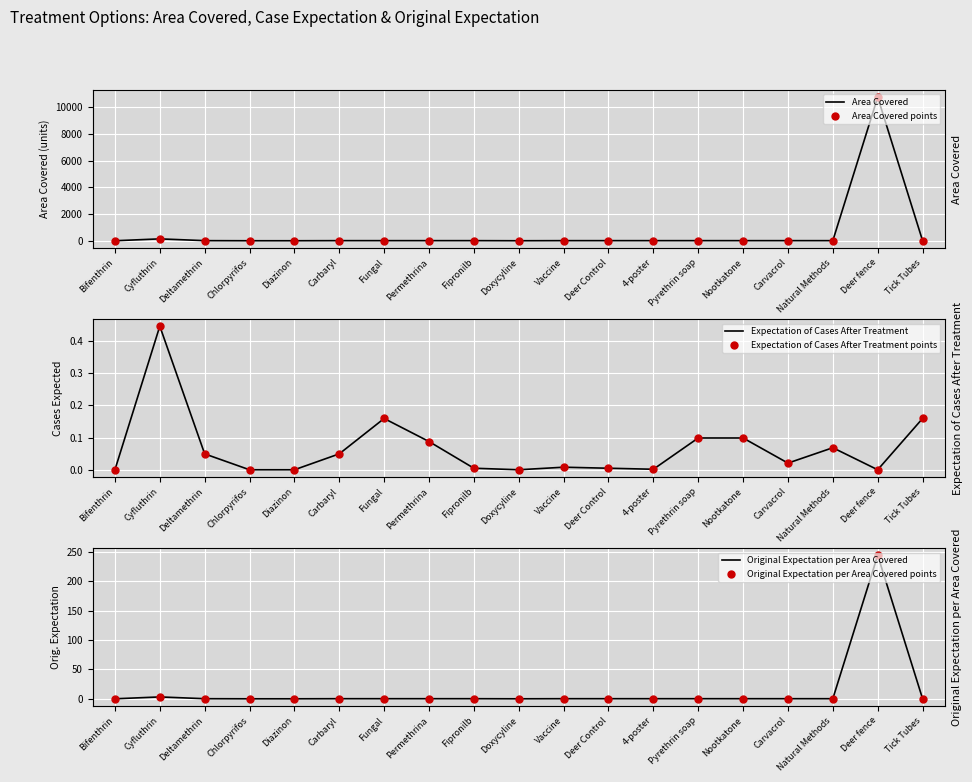

Which series contains the highest Y value?

Area Covered